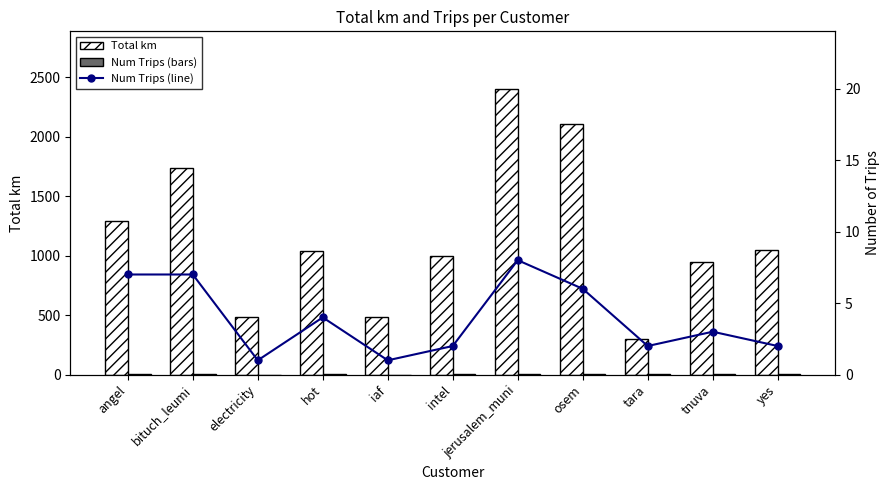

At how many categories does at least one series exceed 677?

8